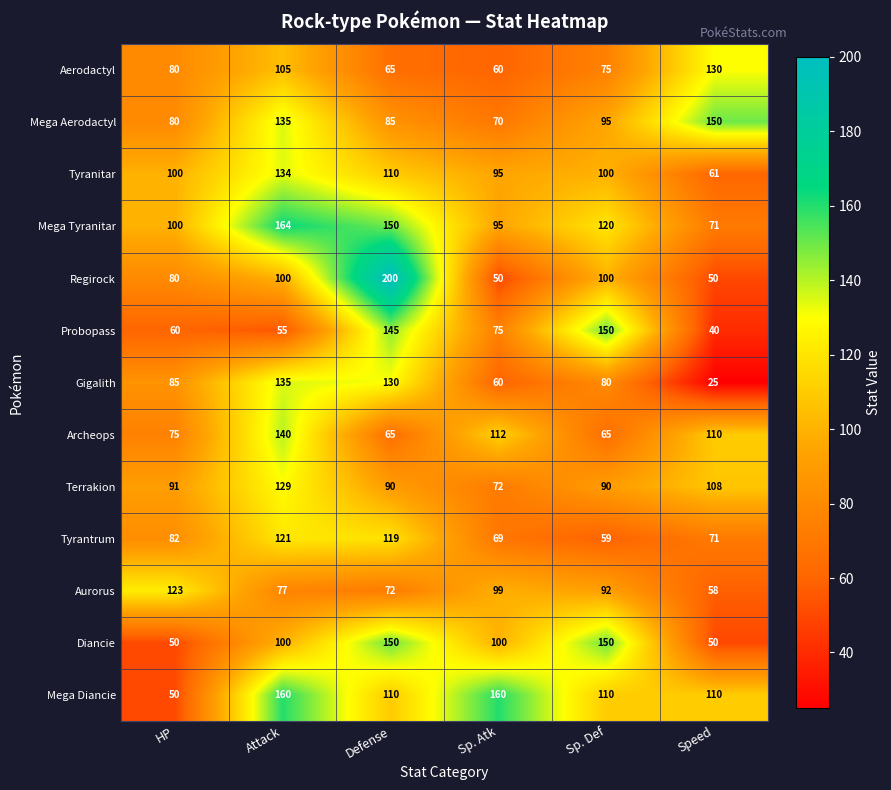

List the labels in order of Aerodactyl value, largest first.

Speed, Attack, HP, Sp. Def, Defense, Sp. Atk